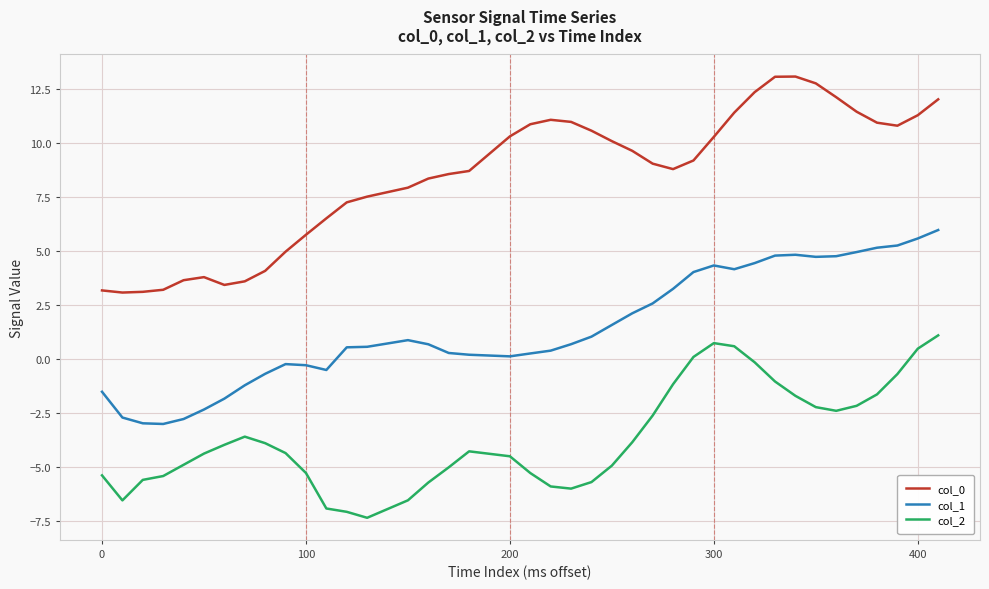

Which series has the widest spread of values?

col_0